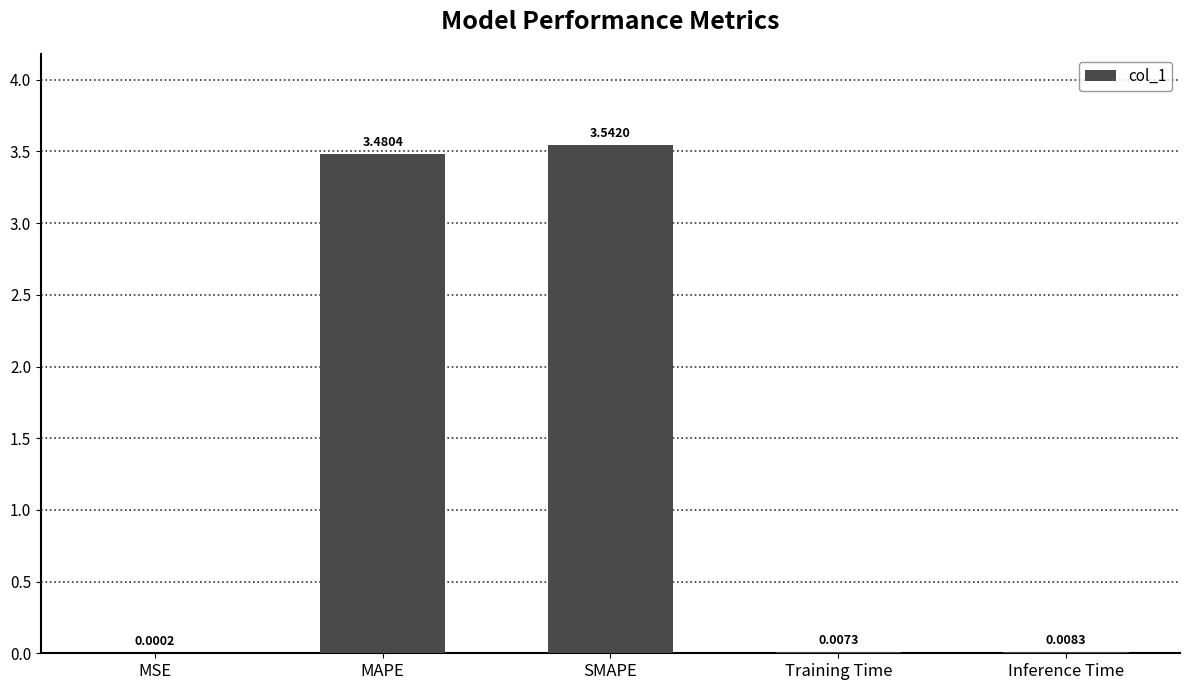

What is the change in value from MAPE to Inference Time?

-3.5